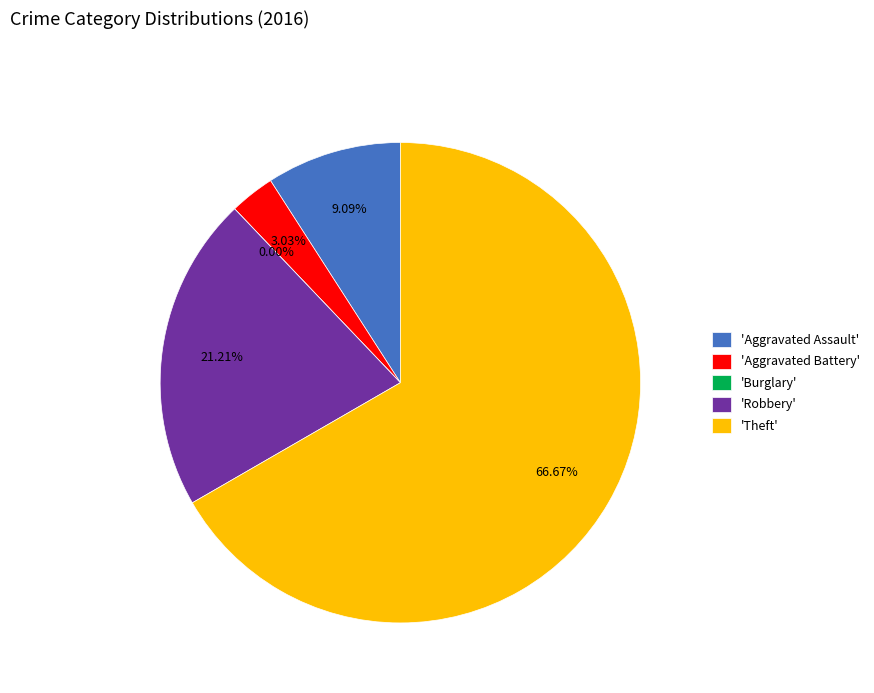

Which has a higher value, Theft or Burglary?

Theft